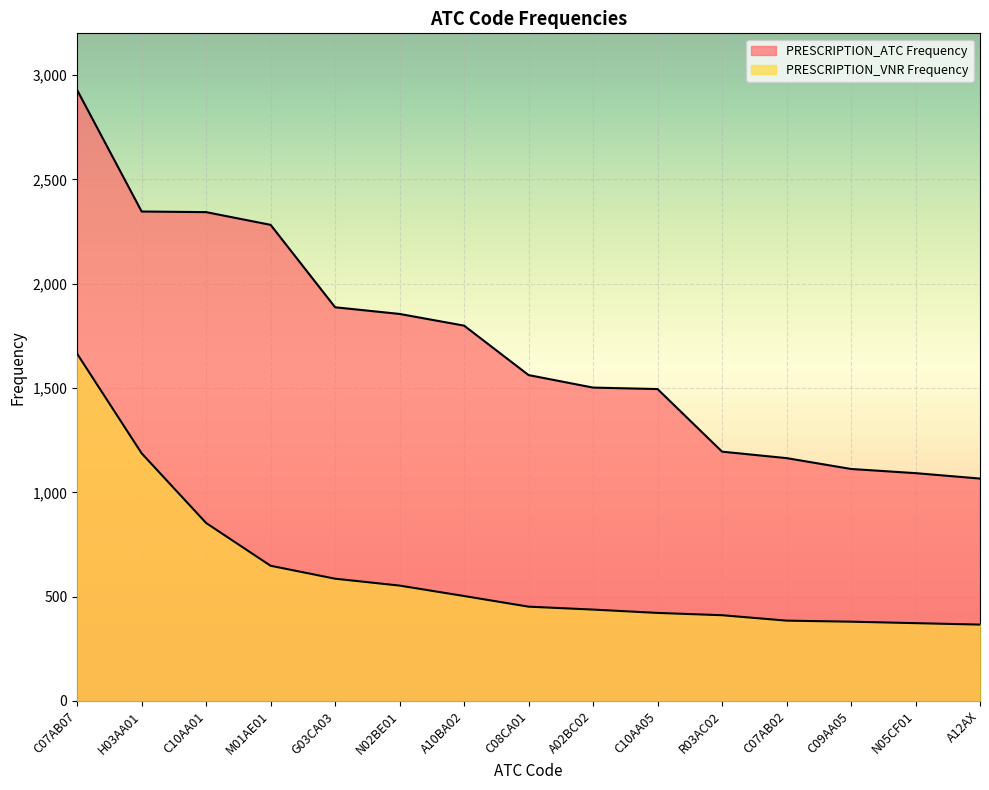

True or false: PRESCRIPTION_VNR Frequency has more than 0 interior local peaks.

False